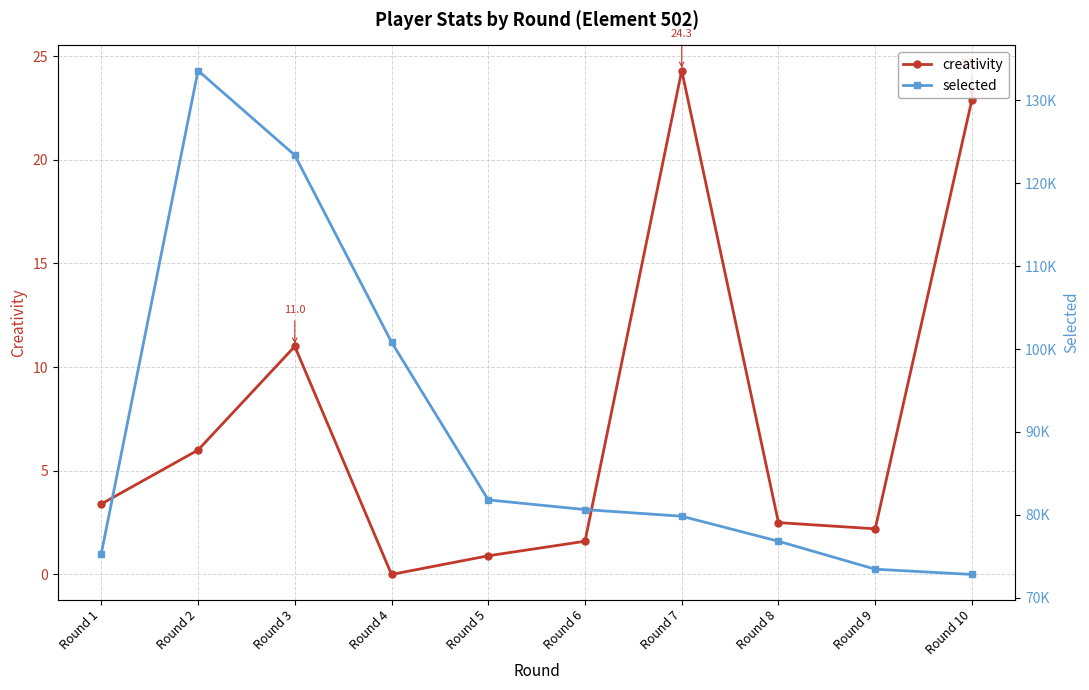

At which category does the chart reach its peak across all series?

Round 2